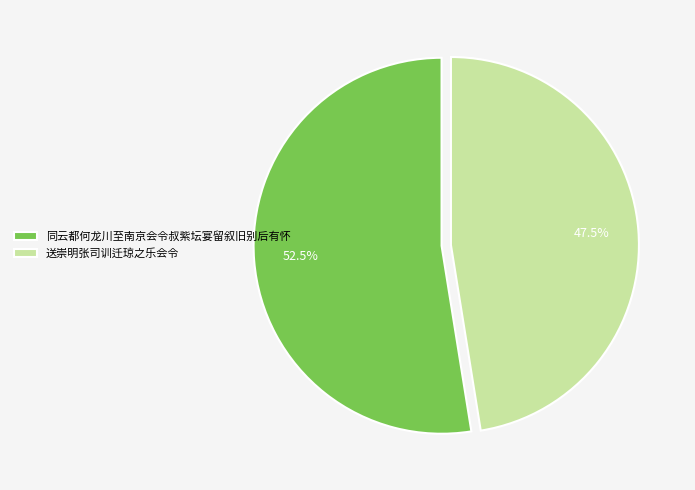

How many slices are in this pie chart?

2